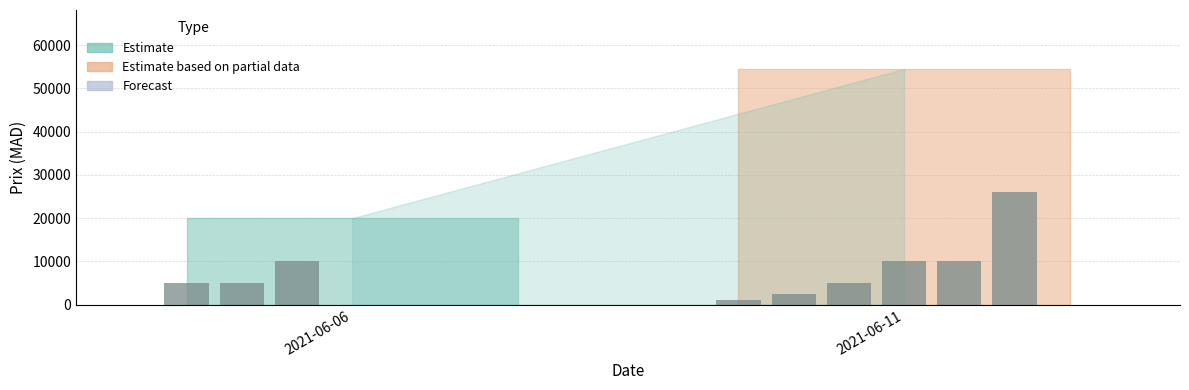

What is the difference between the maximum and minimum values?

25000